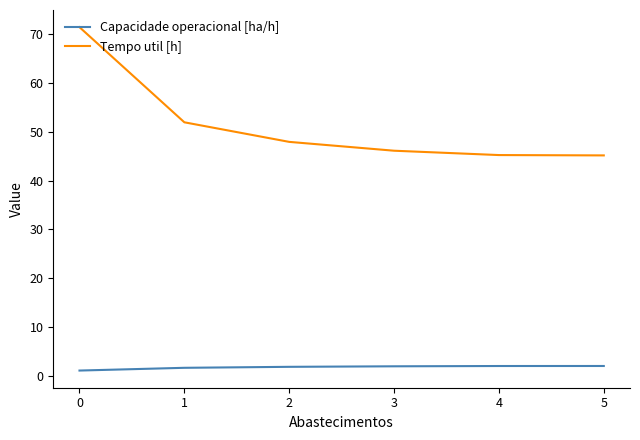

What is the lowest value of the Tempo util [h] series?

45.2